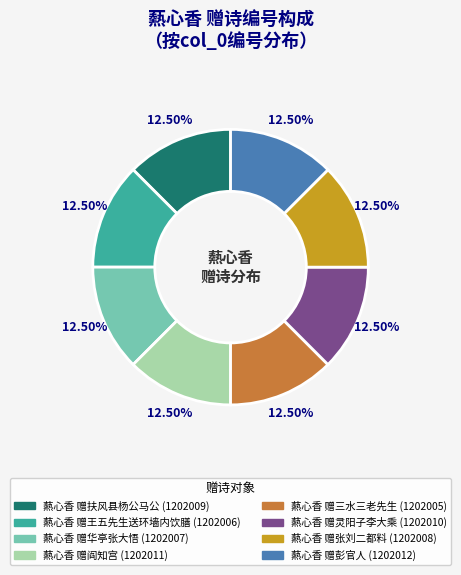

Is there any slice that represents more than half of the pie?

No